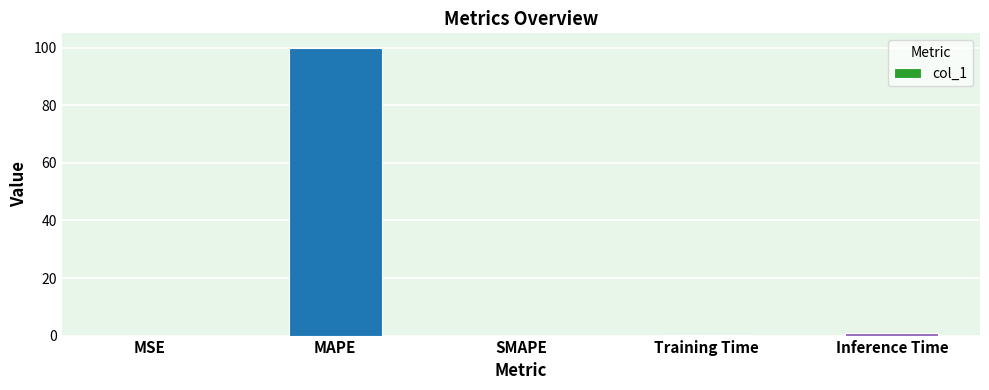

What is the greatest value displayed?

100.0